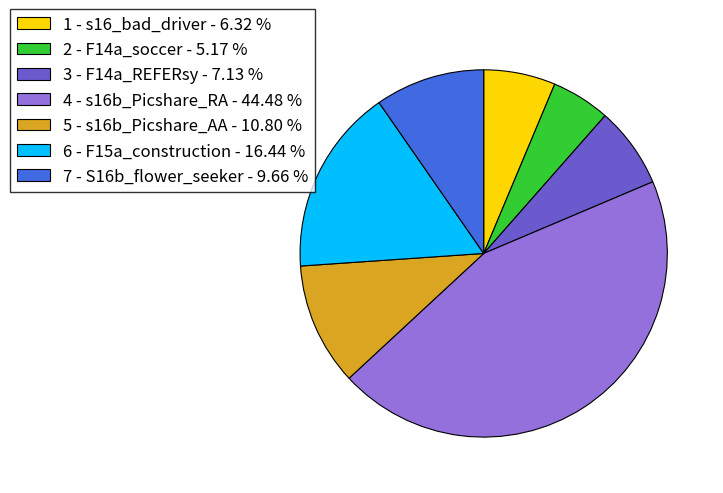

Do 4 - s16b_Picshare_RA and 7 - S16b_flower_seeker together represent more than half of the pie?

Yes